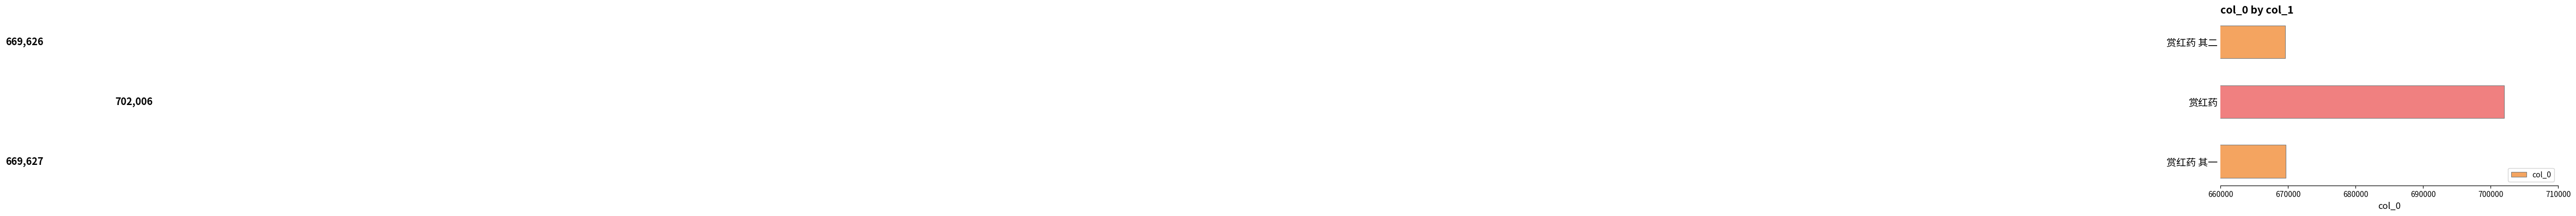

True or false: the data shows 331859 at 赏红药.

False